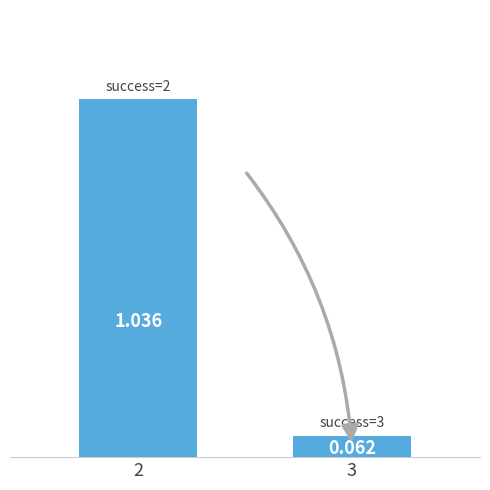

Is it true that the value at 2 is 1.0?

True